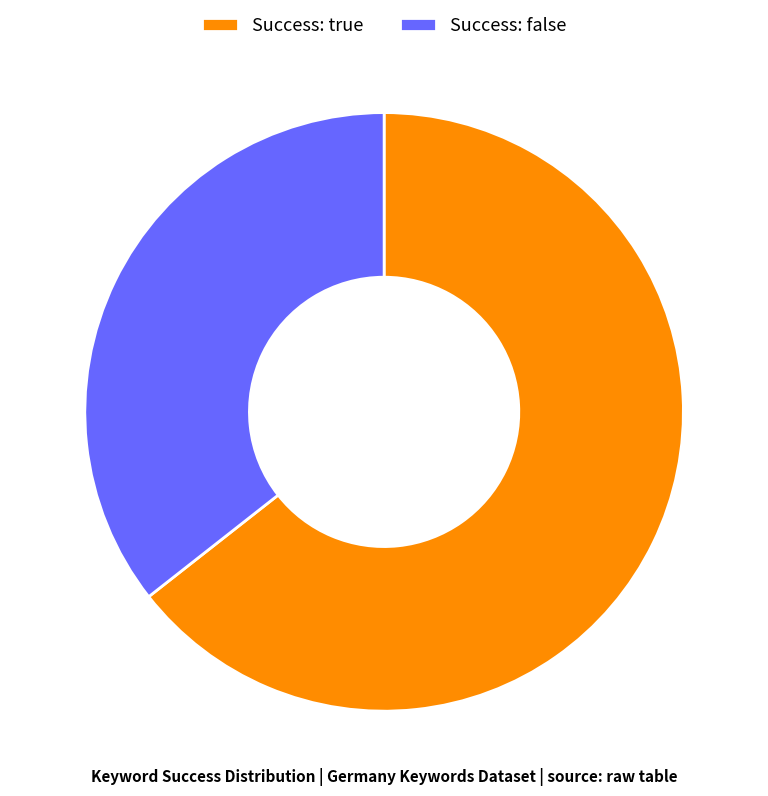

Between Success: true and Success: false, which is larger?

Success: true